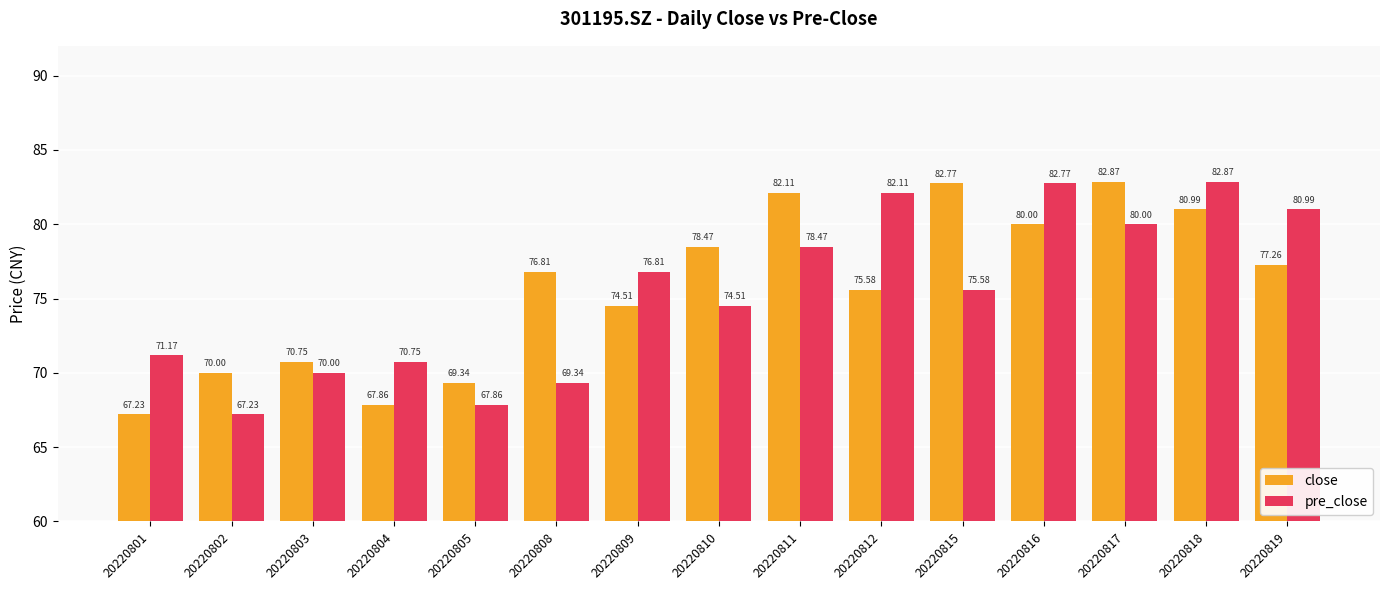

What is the difference between the close values at 20220815 and 20220816?

2.8